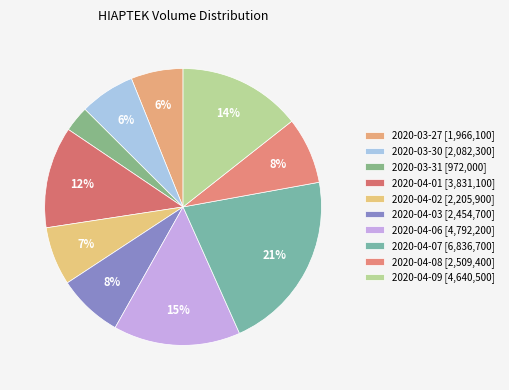

To the nearest percent, what is the difference between the 2020-04-01 and 2020-03-27 slice percentages?

6%